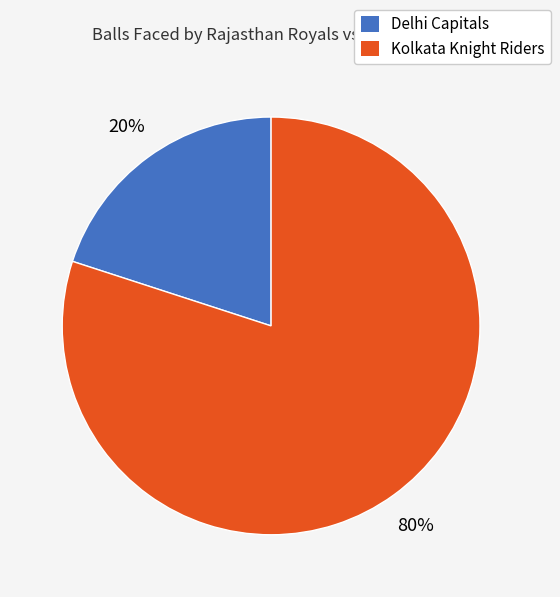

How many slices are in this pie chart?

2